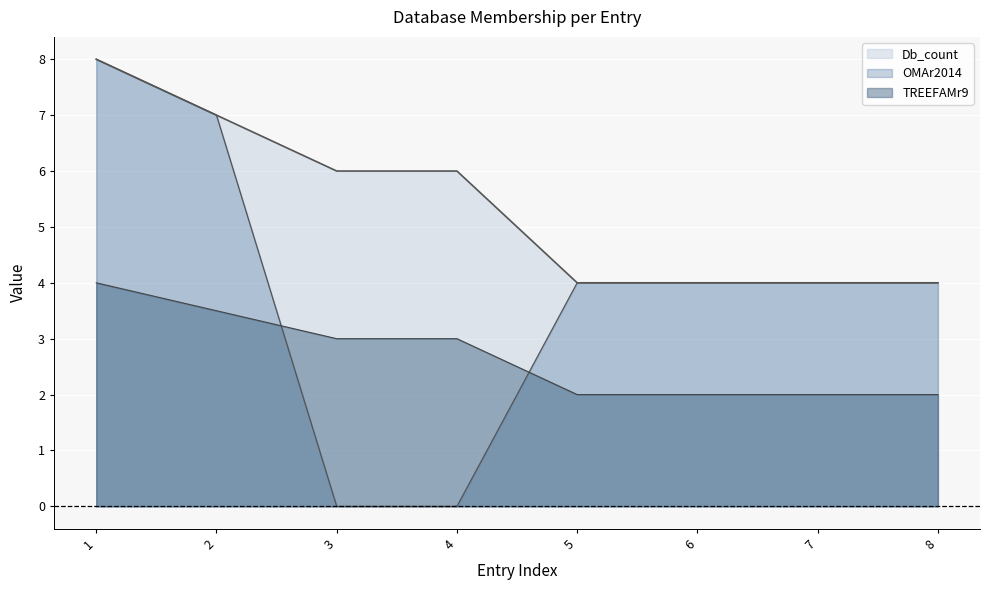

At how many categories does at least one series exceed 3?

8